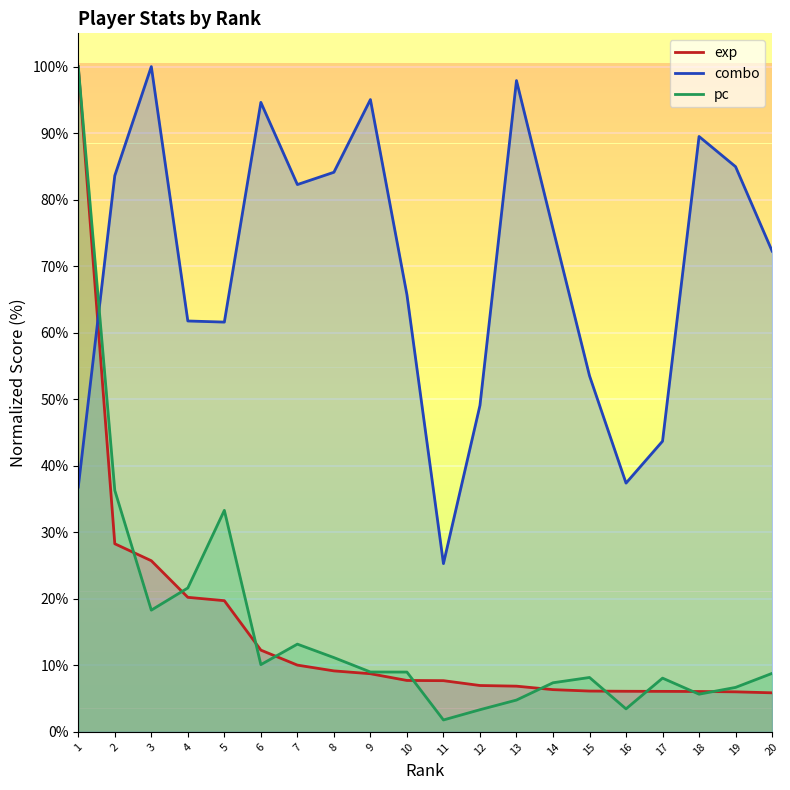

Which has a higher value, 18 or 6?

6